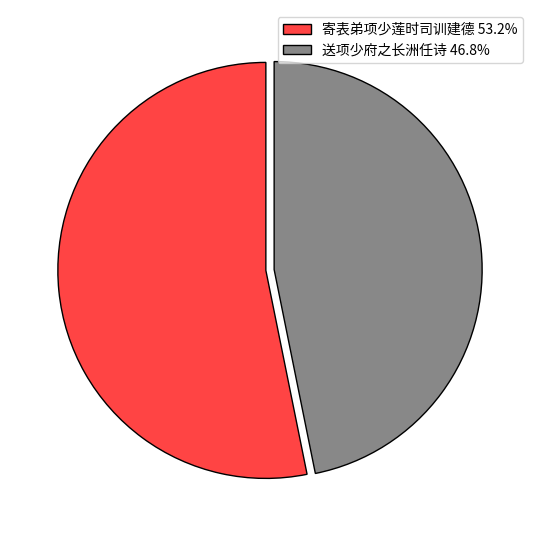

The 寄表弟项少莲时司训建德 slice represents 53% of the pie. True or false?

True